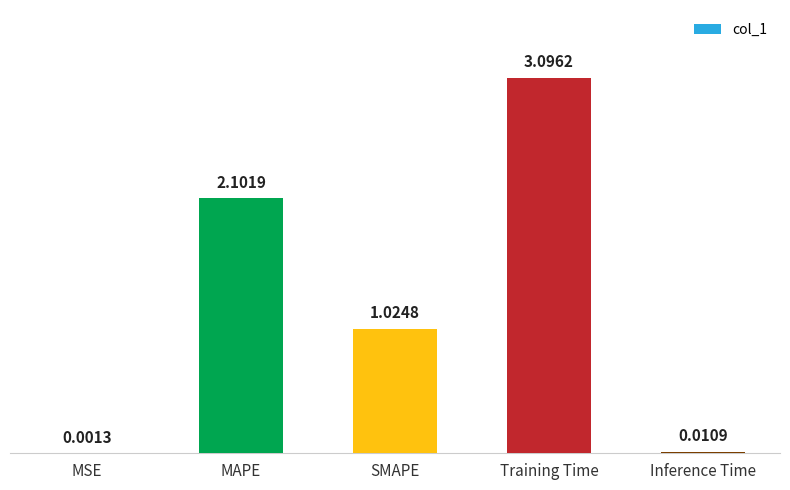

Are the bars horizontal?

No